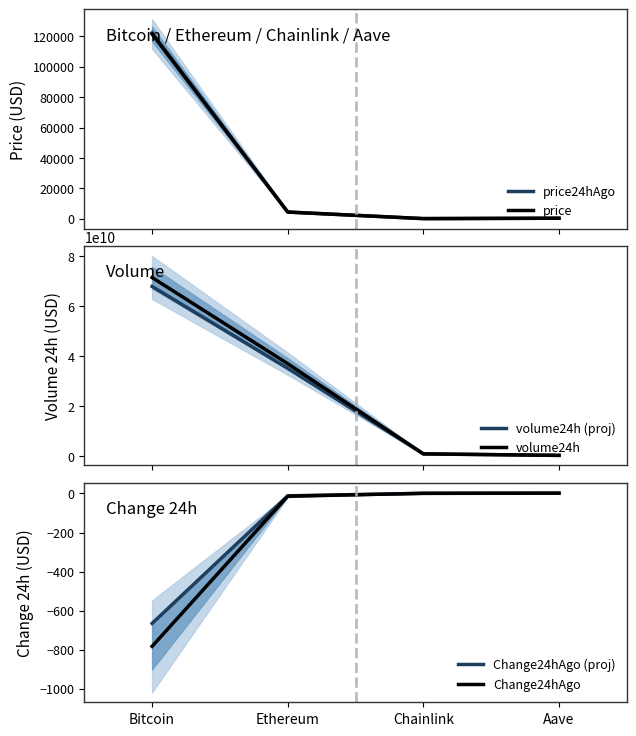

Reading right to left, extract all data points from this chart.

price24hAgo: 275.4	21.7	4357.4	122329.0
price: 277.2	22.5	4343.5	121546.0
volume24h (proj): 321942128.4	903385212.8	35175885409.0	67935334538.9
volume24h: 338886451.0	950931803.0	37027247799.0	71510878462.0
Change24hAgo (proj): 1.5	0.7	-11.9	-665.5
Change24hAgo: 1.7	0.8	-14.0	-783.0